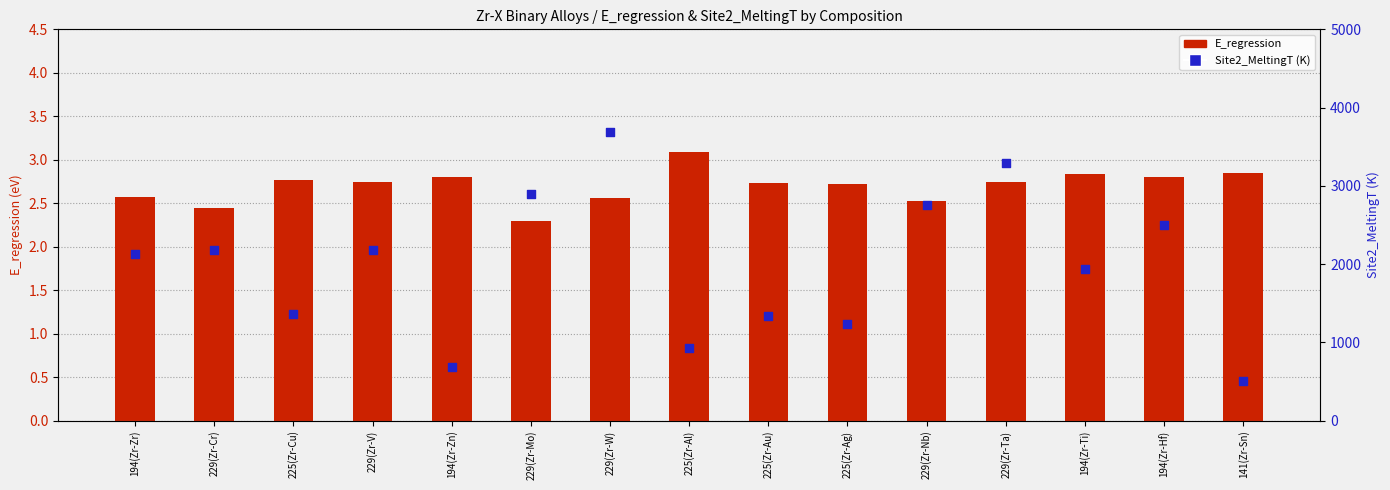

What are all the series names shown in the legend?

E_regression, Site2_MeltingT